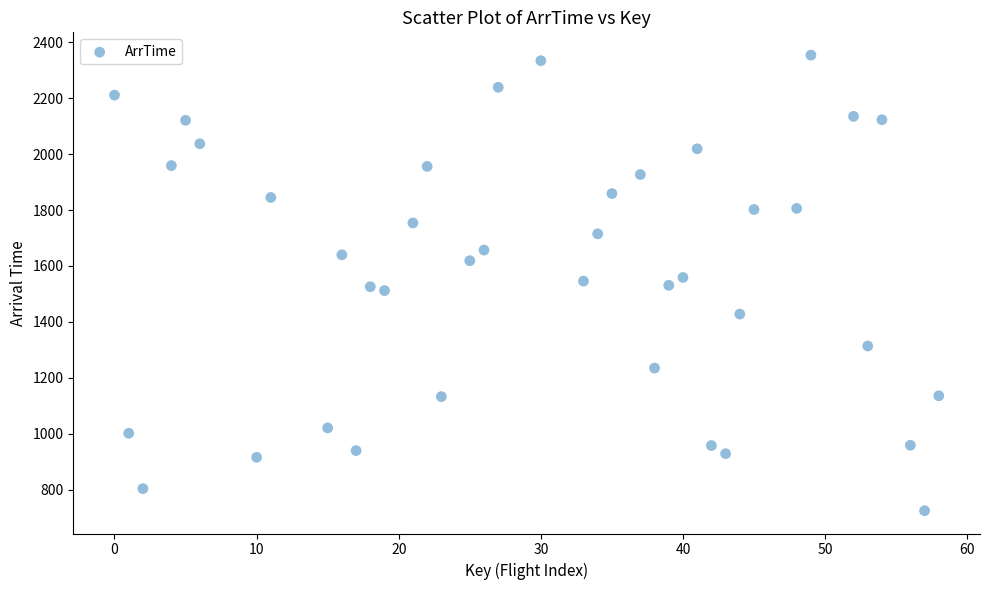

What is the range of Y values (max minus min)?

1629